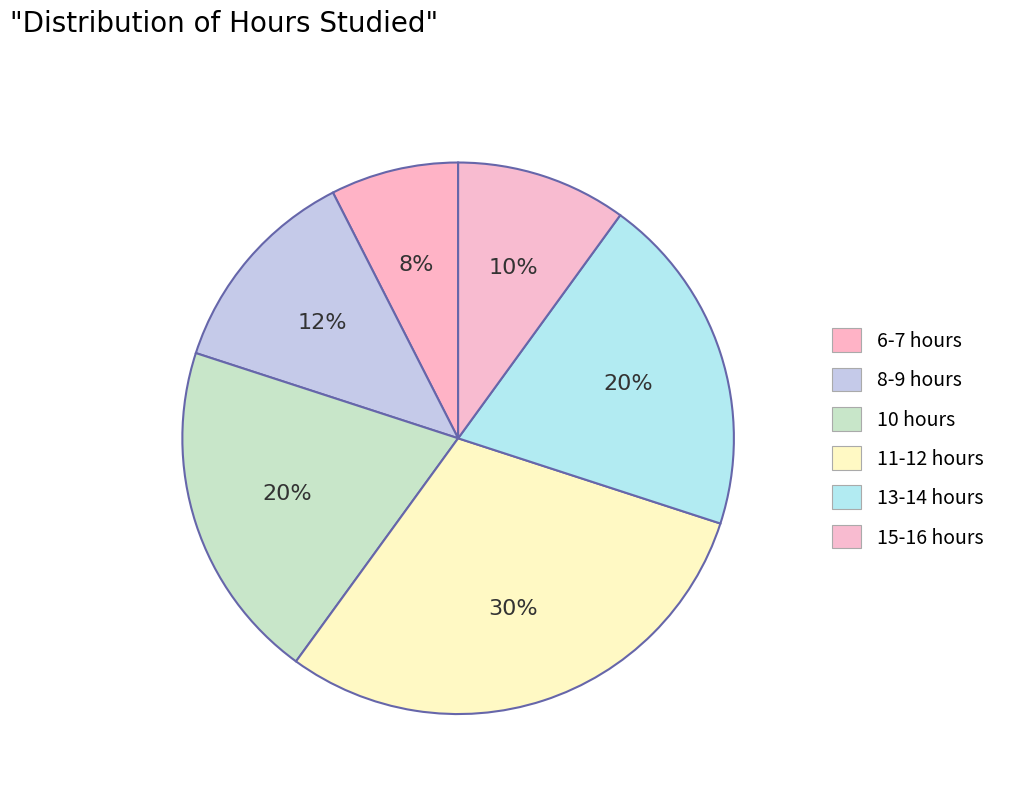

How many slices are in this pie chart?

6